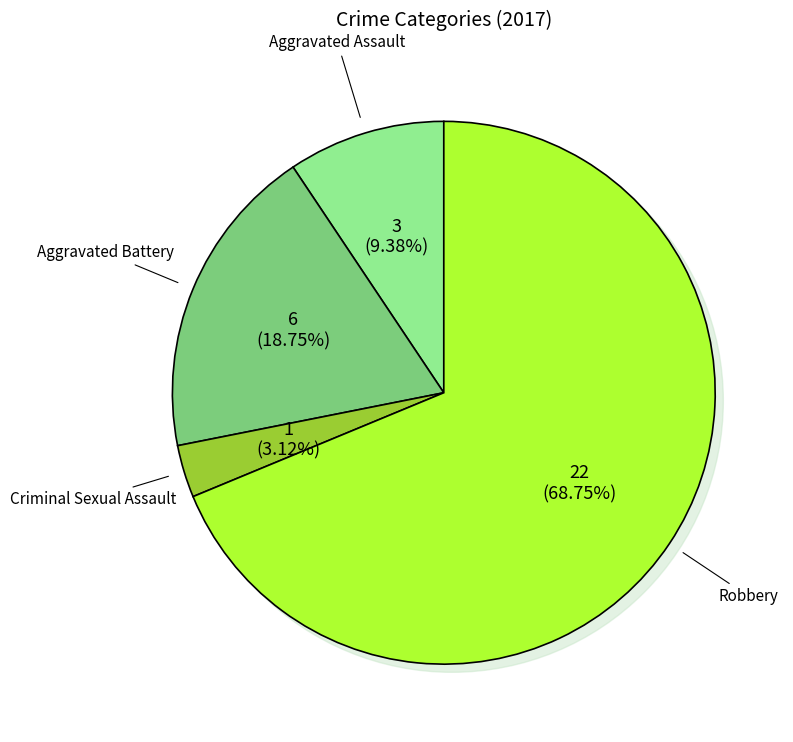

What is the ratio of the value at Aggravated Battery to the value at Aggravated Assault?

2.0